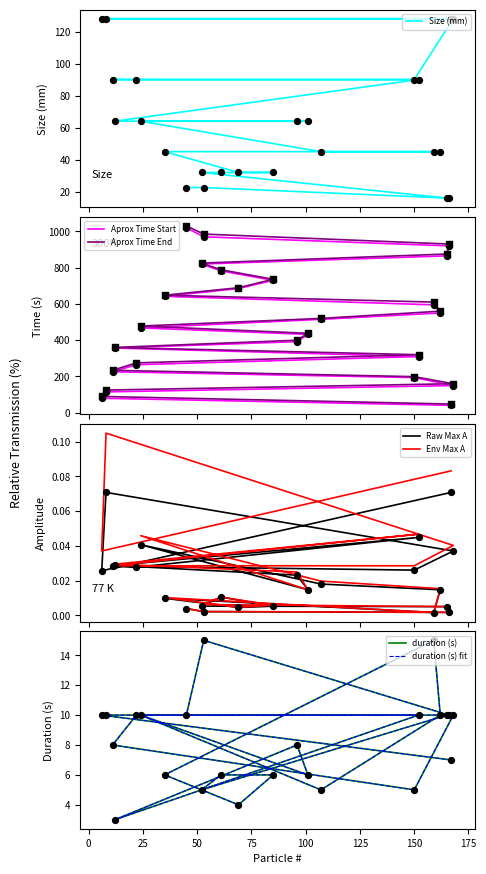

At which category is the sum across all series the highest?

45